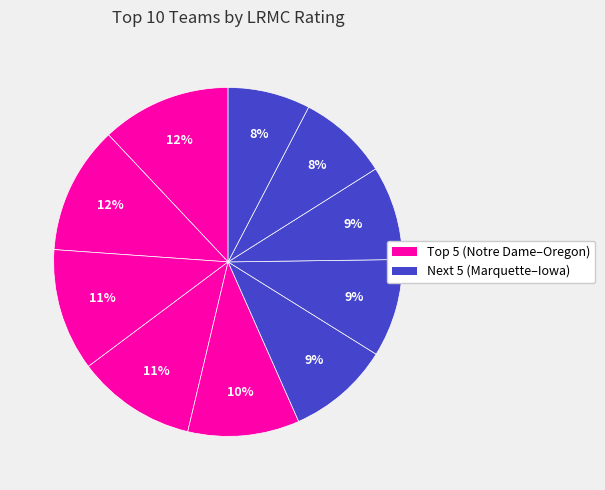

Count the number of slices in the pie.

10